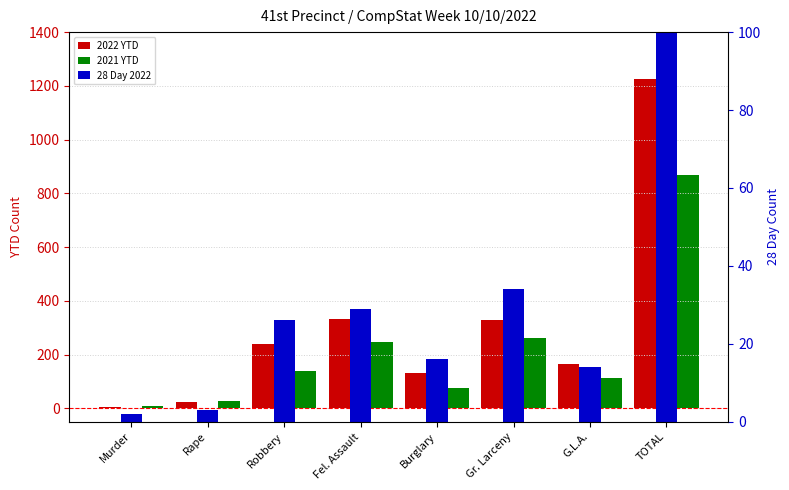

Which category has the highest value across all series?

TOTAL